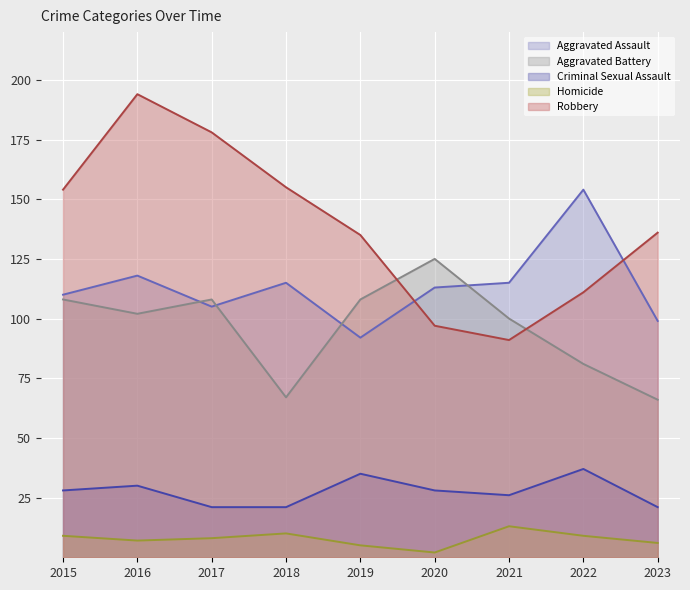

Is the value of Aggravated Assault at 2019 greater than the value of Aggravated Battery at 2021?

No